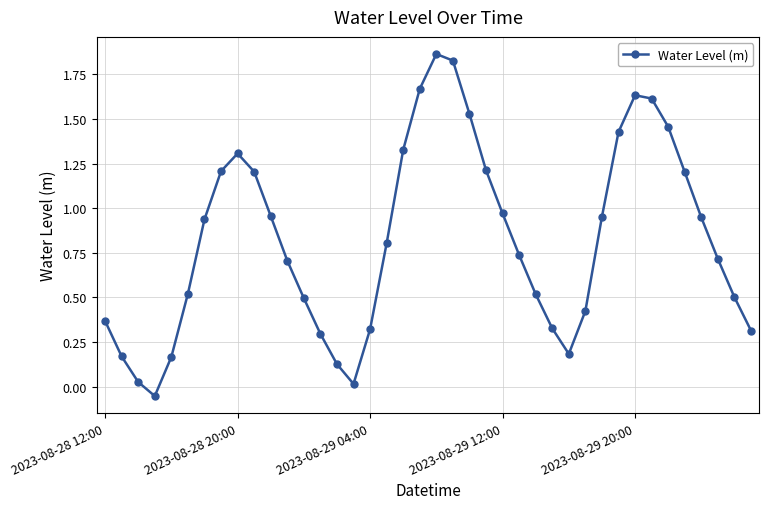

What is the sum of all values?

32.9